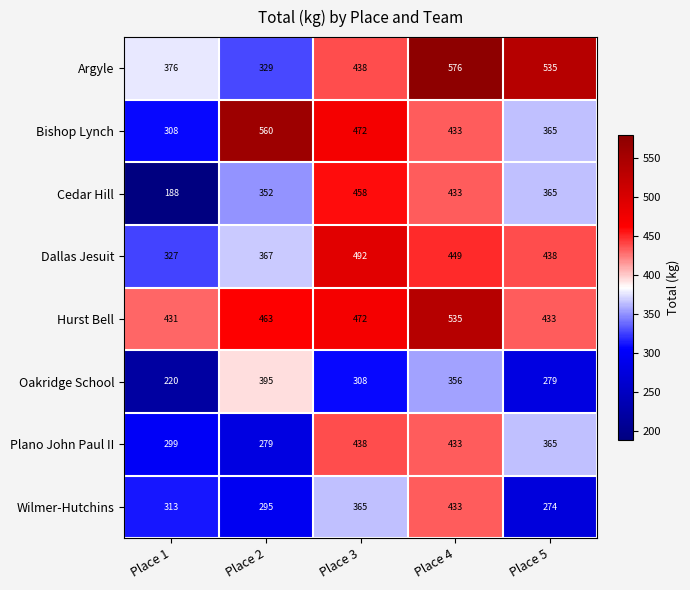

Where is Plano John Paul II nearest to the value 358?

Place 5